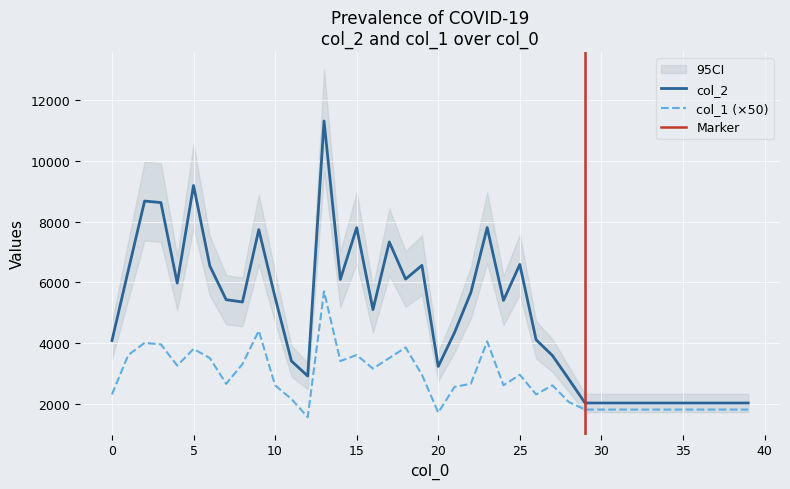

How many lines are shown in the chart?

2